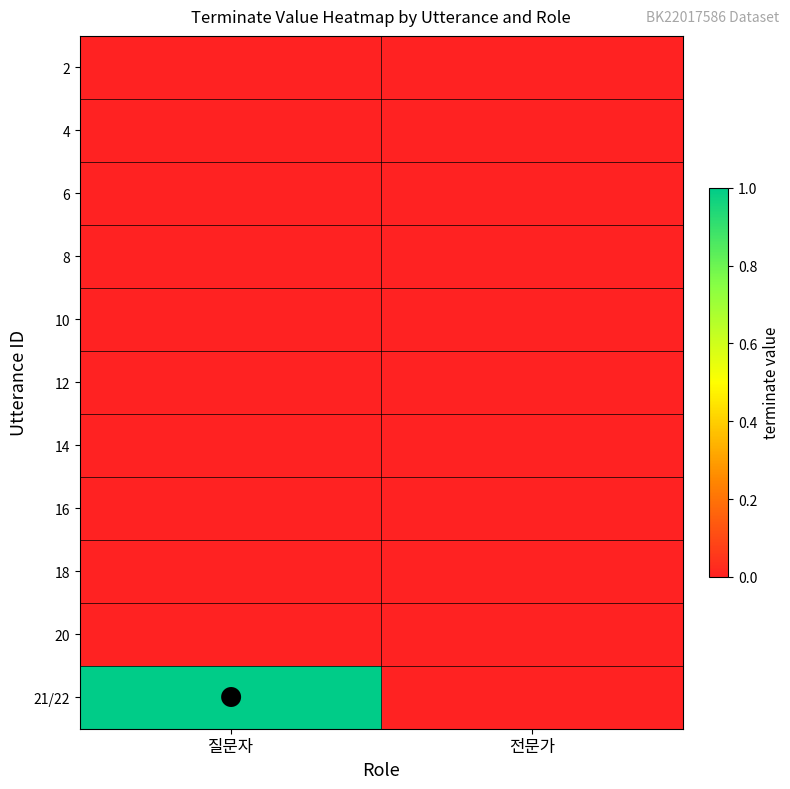

Reading left to right, what are all the values shown in this chart?

2: 질문자=0	전문가=0
4: 질문자=0	전문가=0
6: 질문자=0	전문가=0
8: 질문자=0	전문가=0
10: 질문자=0	전문가=0
12: 질문자=0	전문가=0
14: 질문자=0	전문가=0
16: 질문자=0	전문가=0
18: 질문자=0	전문가=0
20: 질문자=0	전문가=0
21/22: 질문자=1	전문가=0